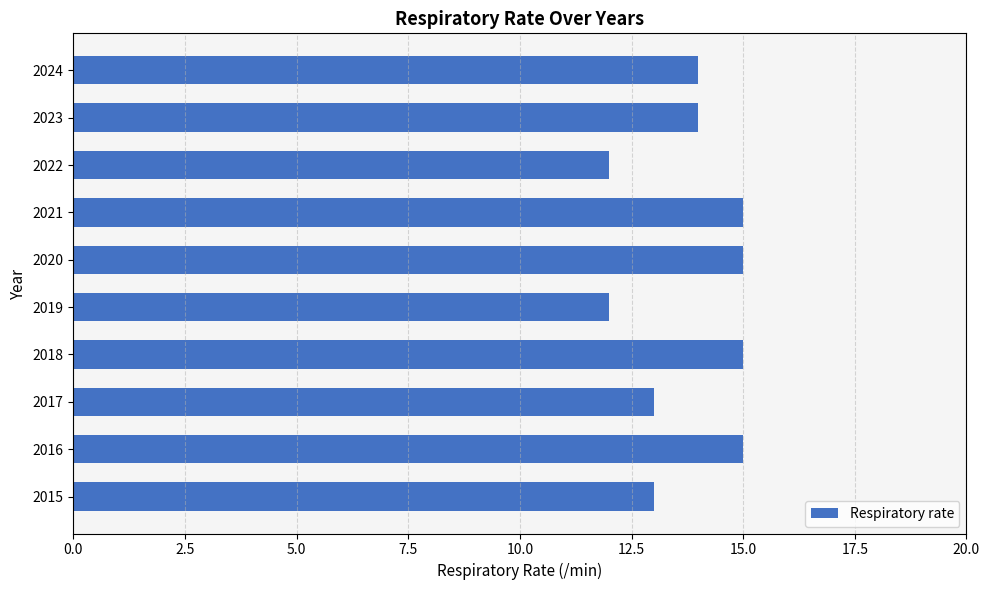

True or false: the data shows 21 at 2015.

False